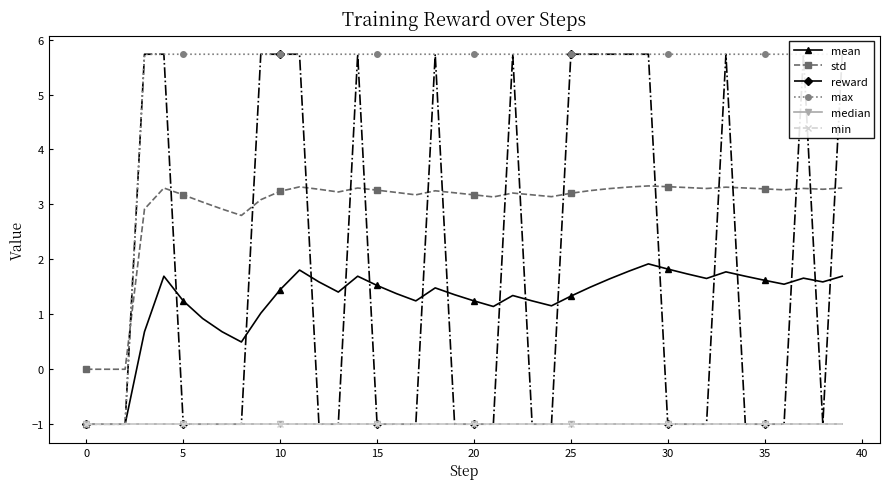

Which label corresponds to the largest value in the chart?

10